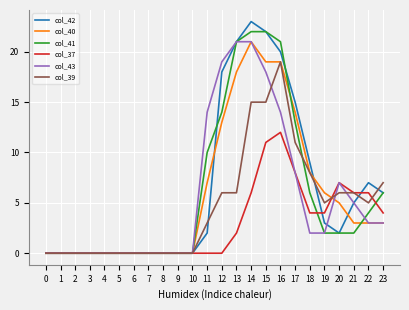

What value does the col_41 series have at 16?

21